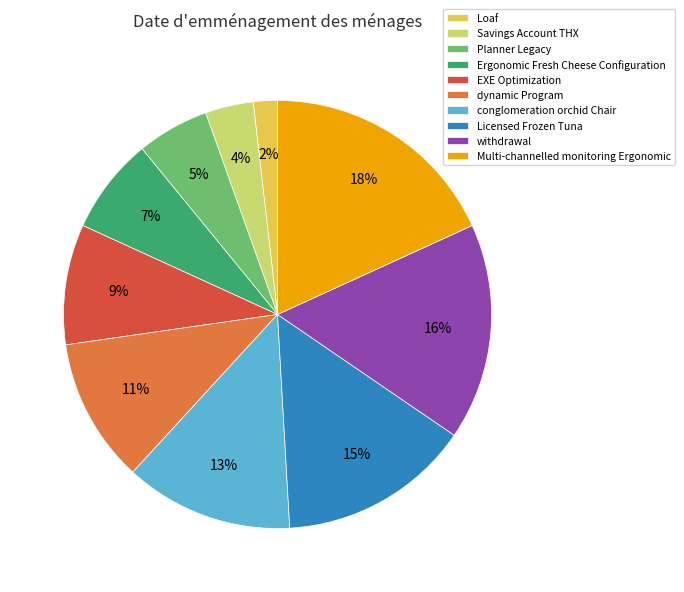

Which has a higher value, Savings Account THX or Loaf?

Savings Account THX